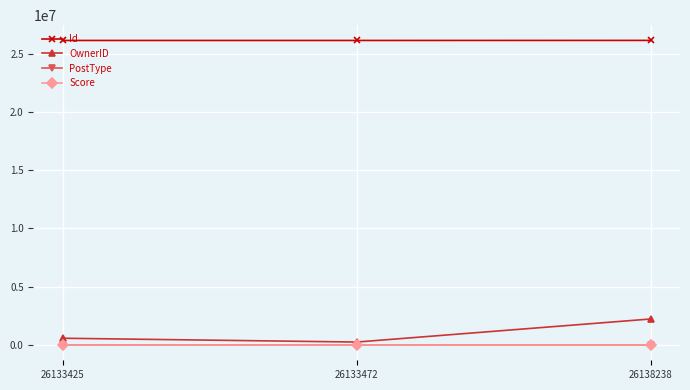

At how many categories does at least one series exceed 14833751?

3